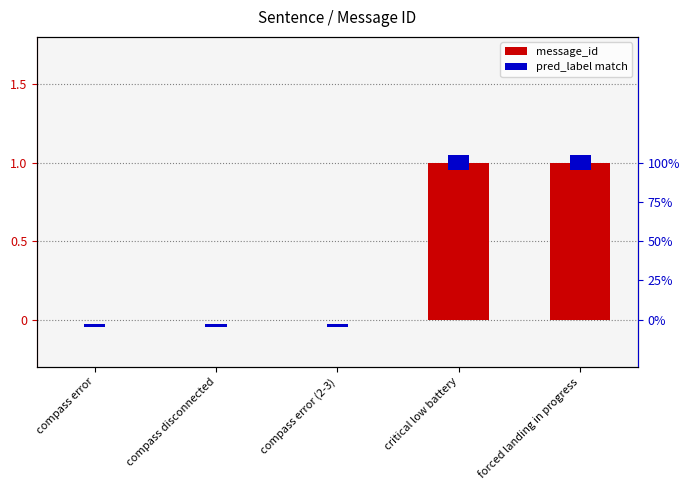

The chart shows a value of 0 at compass disconnected. True or false?

False